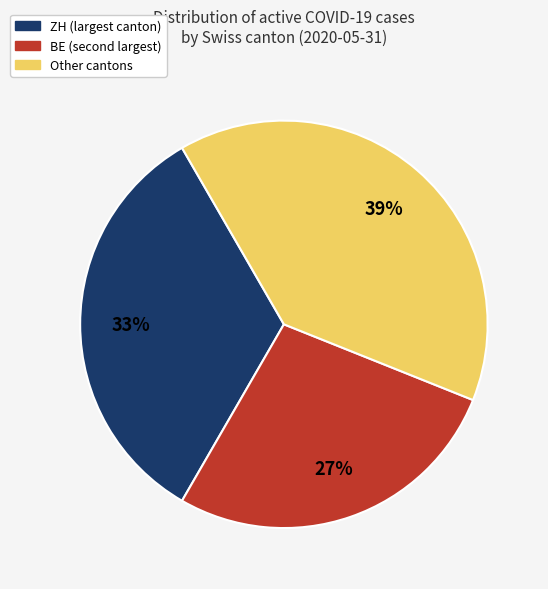

Count the number of slices in the pie.

3